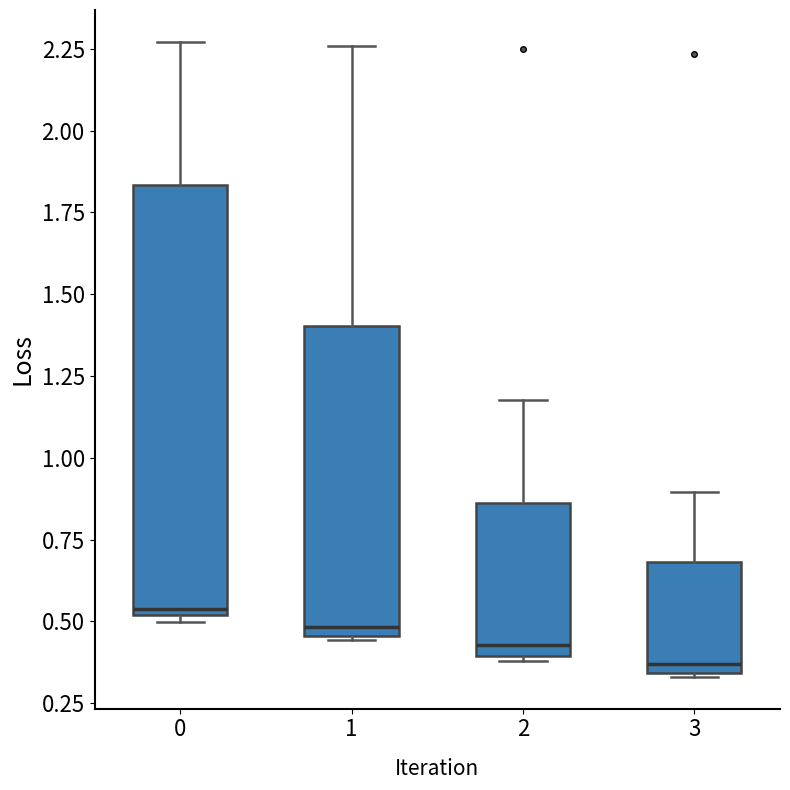

Comparing the boxes themselves (not the whiskers), which one is the tallest?

0